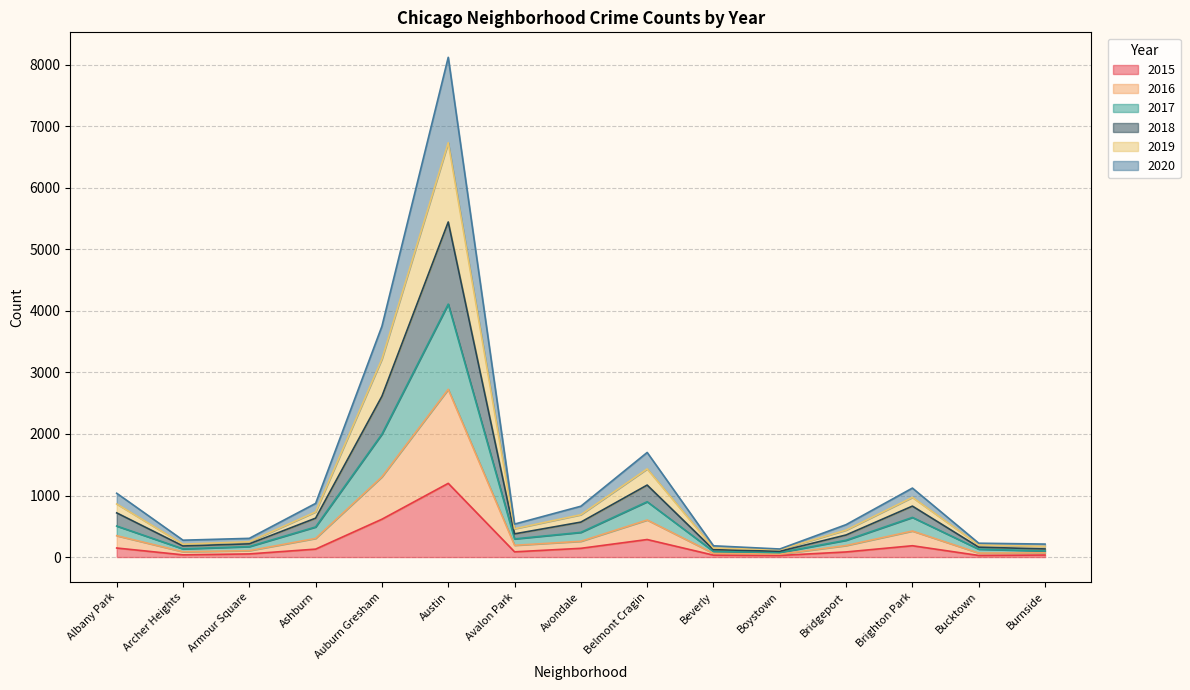

What is the total value across all series at Belmont Cragin?

1700